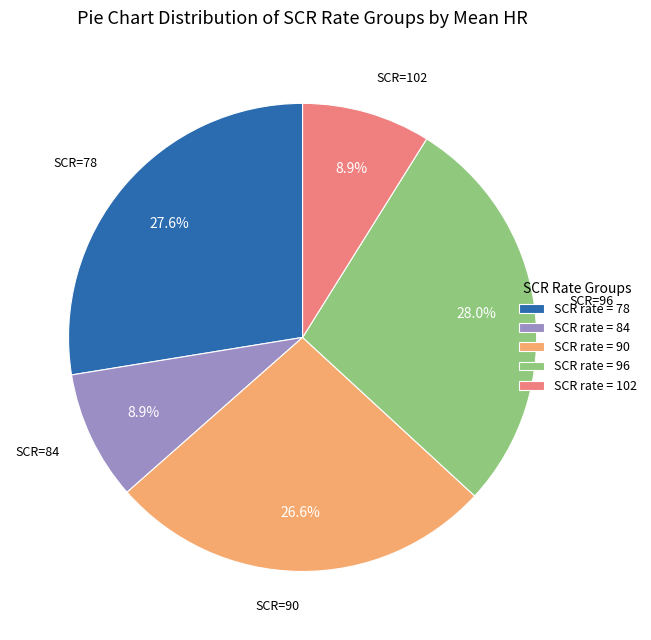

Does SCR rate = 90 account for over 50% of the chart?

No